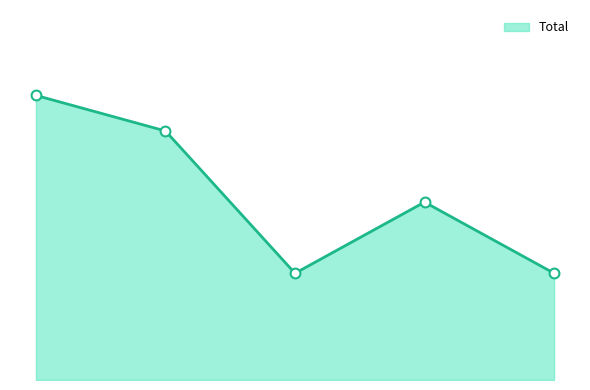

Does the chart have visible grid lines?

No